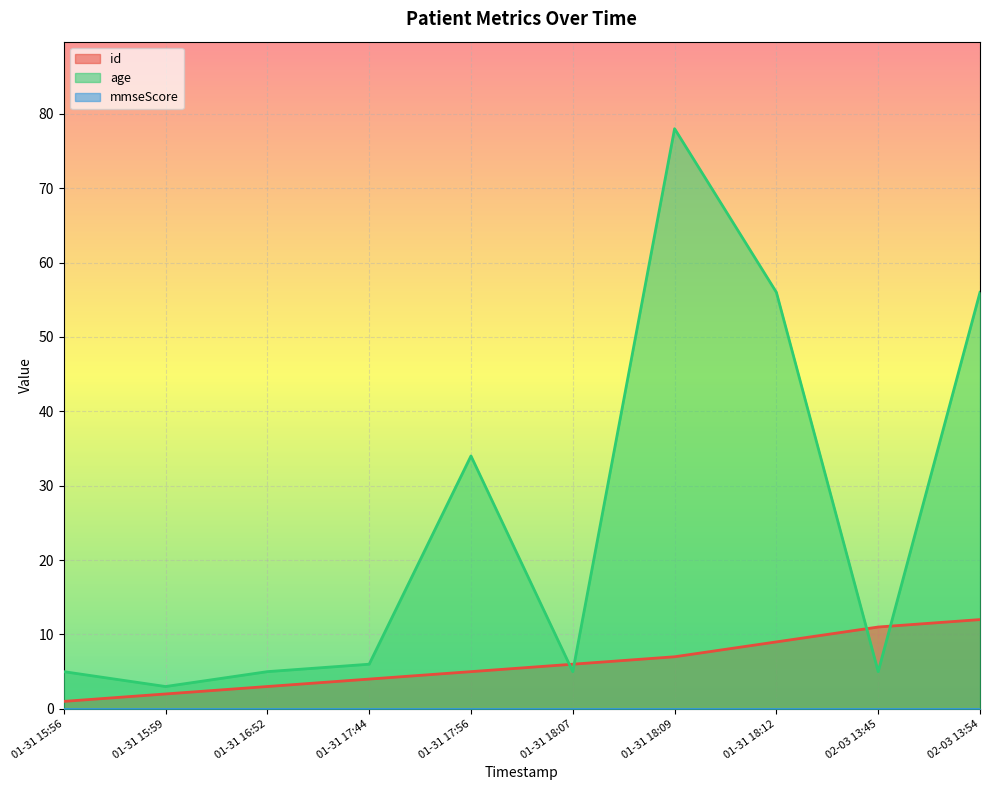

Reading left to right, what are all the values shown in this chart?

id: 1	2	3	4	5	6	7	9	11	12
age: 5	3	5	6	34	5	78	56	5	56